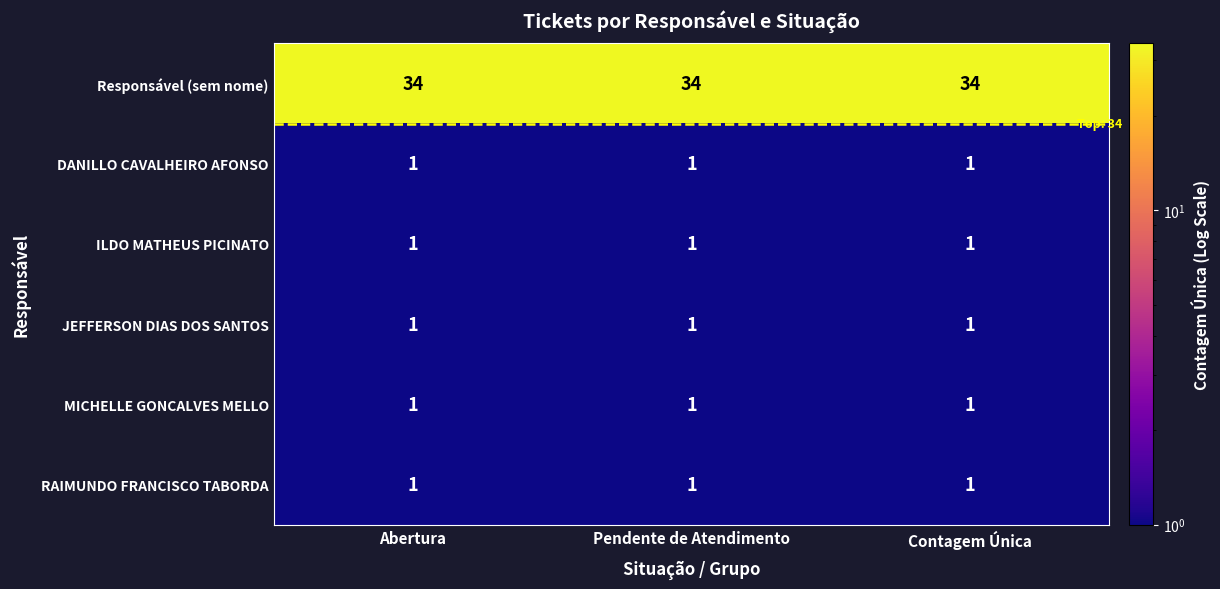

What is the difference between the highest and lowest values at Pendente de Atendimento?

33